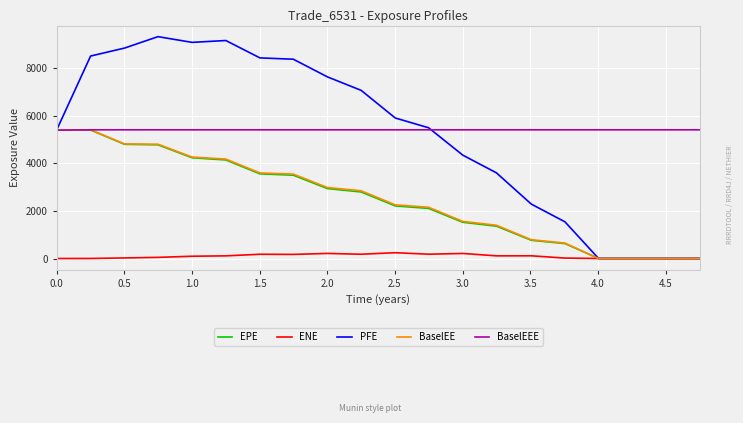

What are all the series names shown in the legend?

EPE, ENE, PFE, BaselEE, BaselEEE